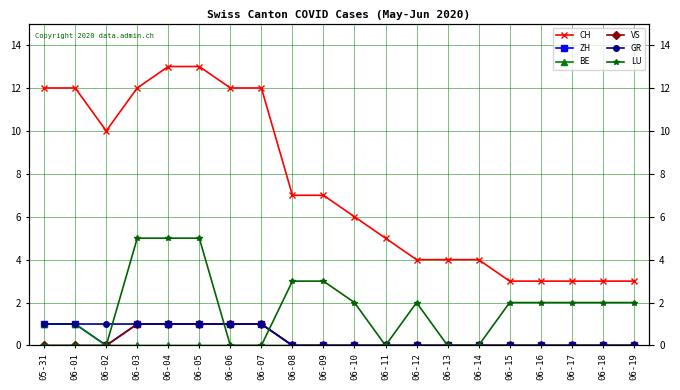

What is the label of the 20th point from the right?

05-31